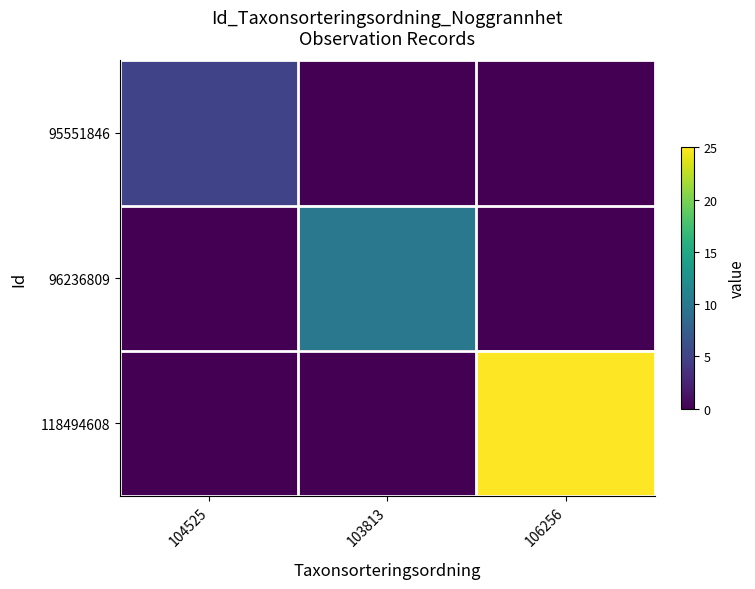

At which category is the sum across all series the highest?

106256